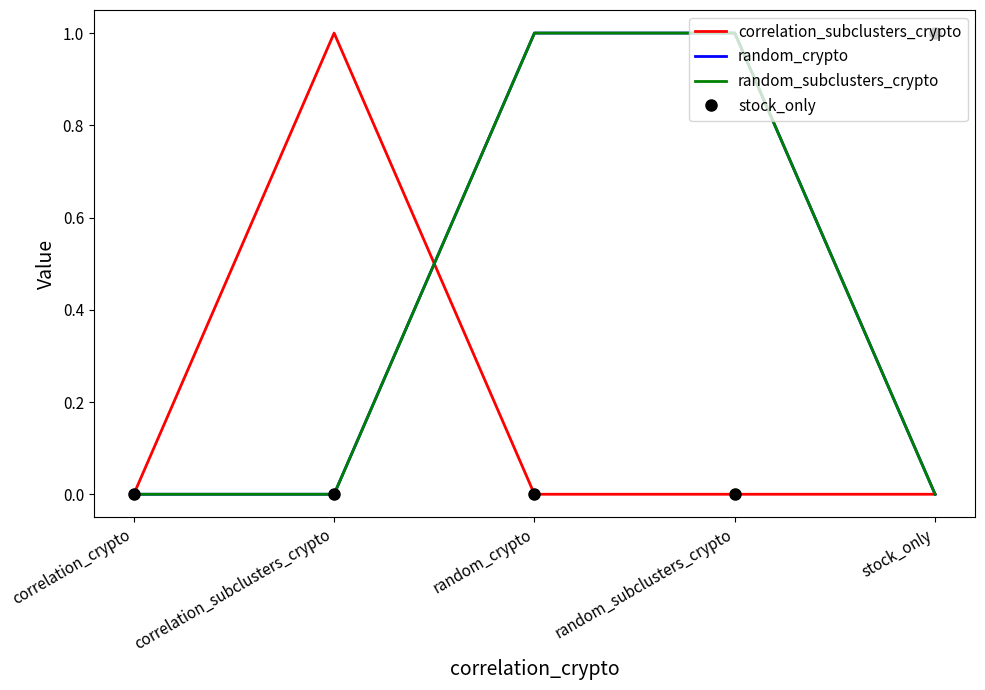

Is this an area chart (filled region under the line)?

No